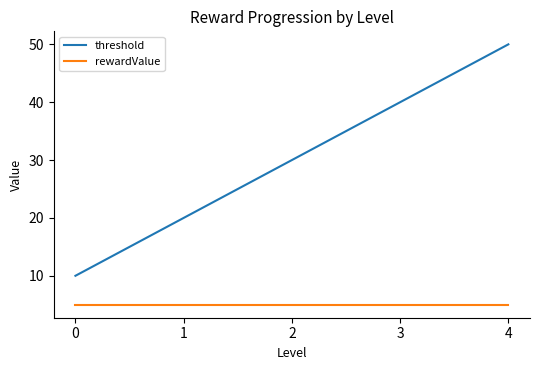

What is the total value across all series at 0?

15